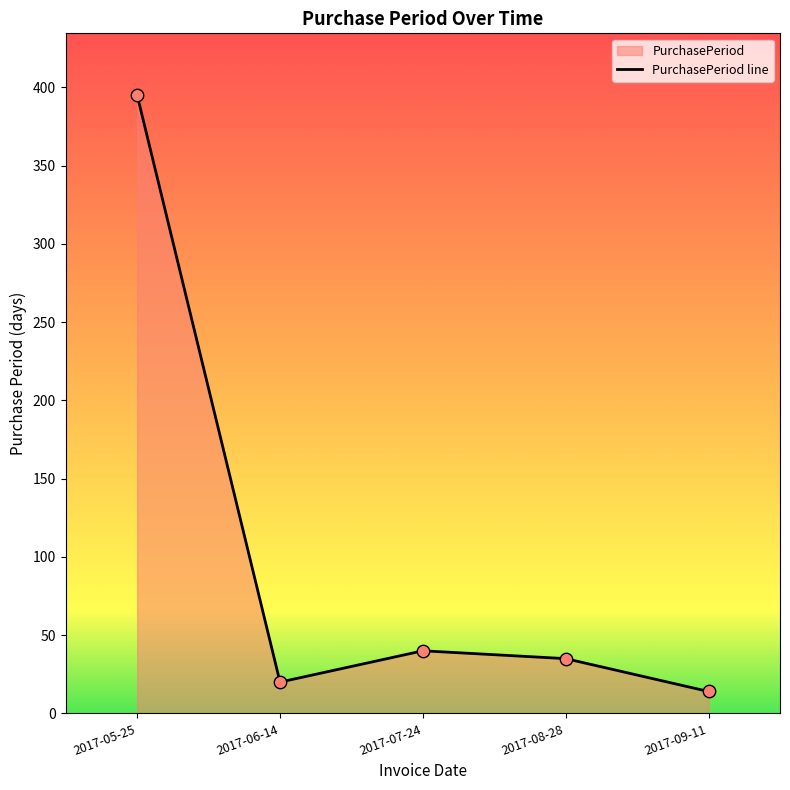

Between 2017-07-24 and 2017-09-11, which is larger?

2017-07-24